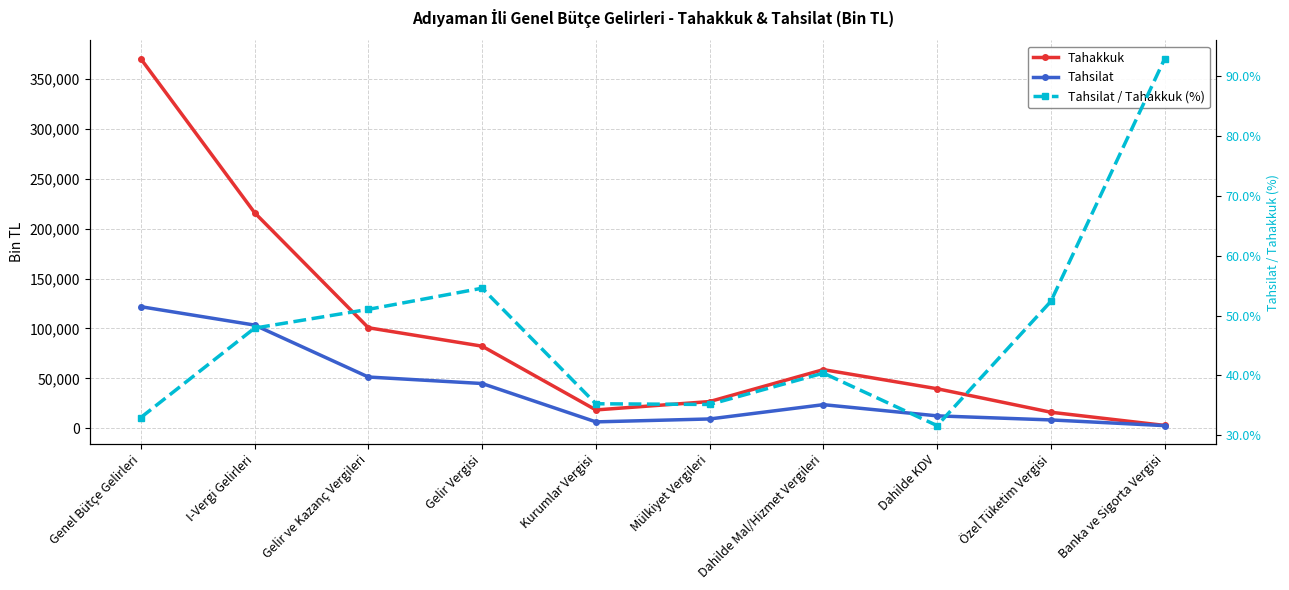

Is it true that Tahakkuk equals 129204.4 at Gelir Vergisi?

False